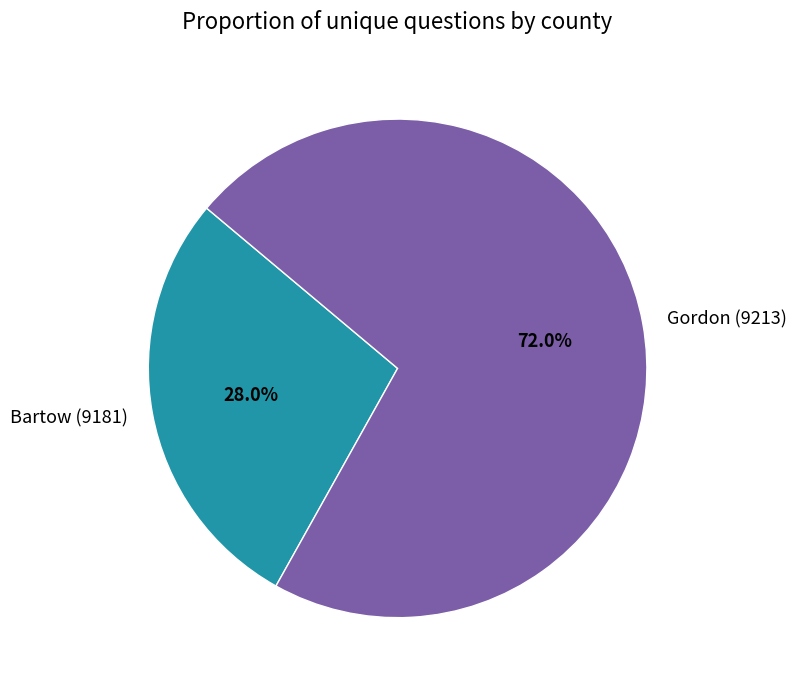

What percentage is the Bartow (9181) slice, to the nearest percent?

28%